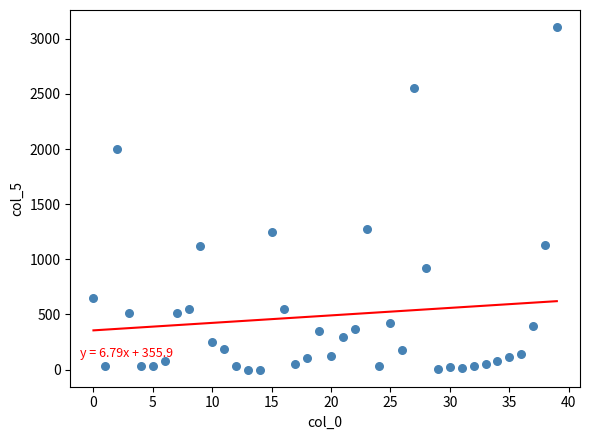

What is the range of Y values (max minus min)?

3105.4